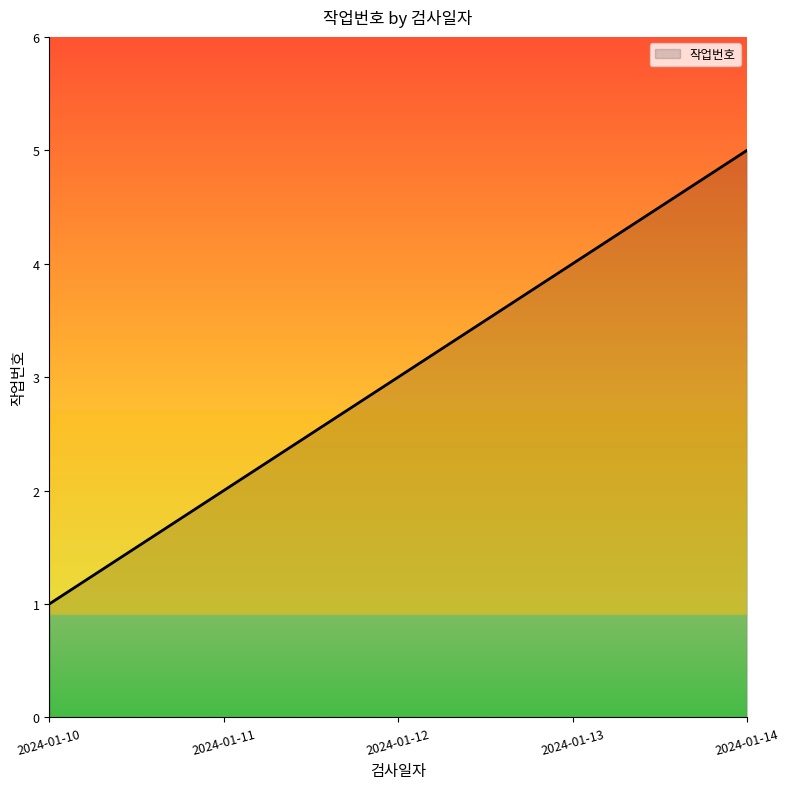

Rank the categories by value from lowest to highest.

2024-01-10, 2024-01-11, 2024-01-12, 2024-01-13, 2024-01-14